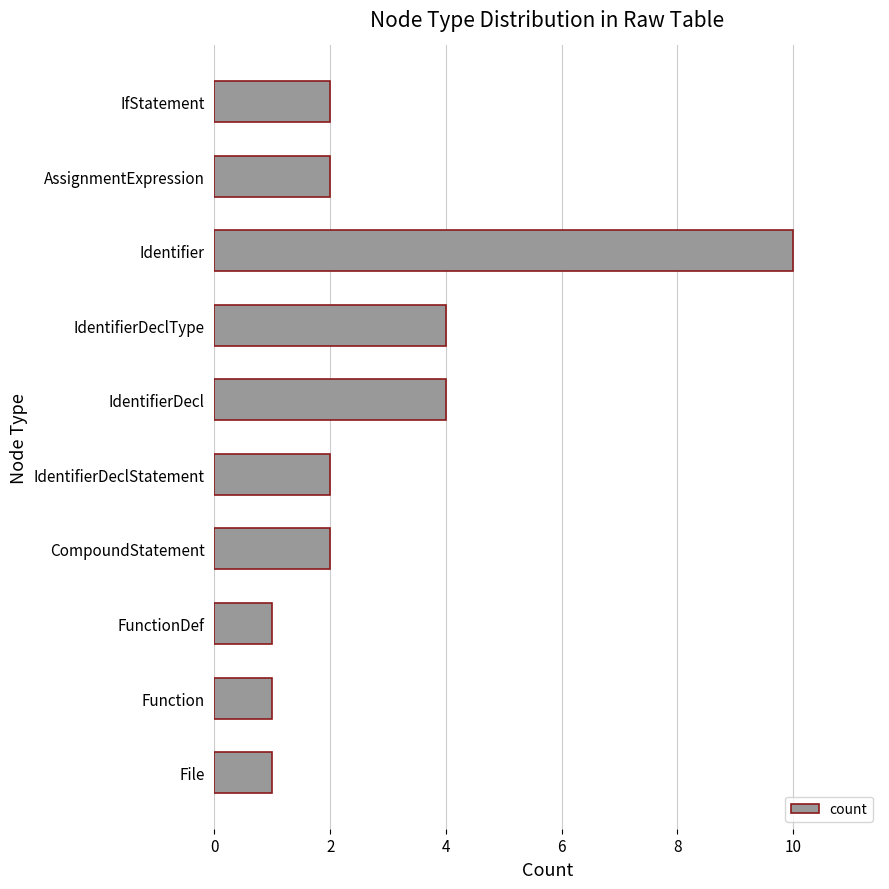

Does the chart contain any negative values?

No